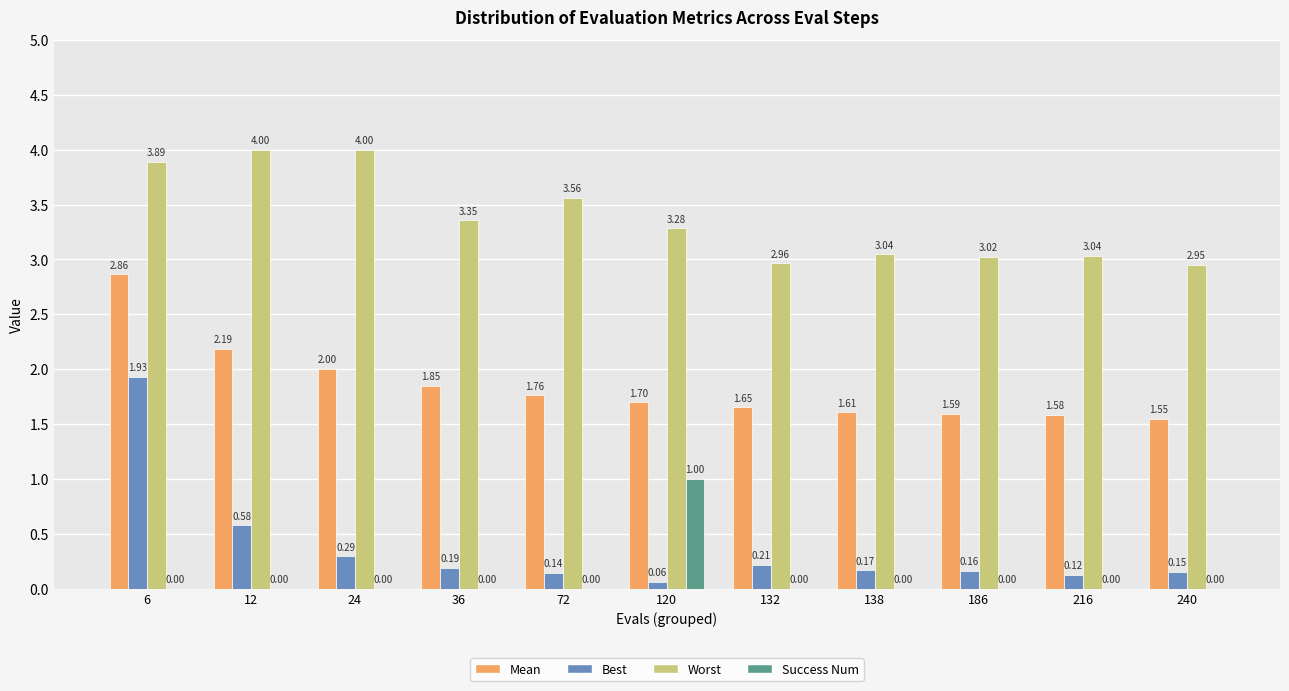

What is the sum of all Success Num values?

1.0